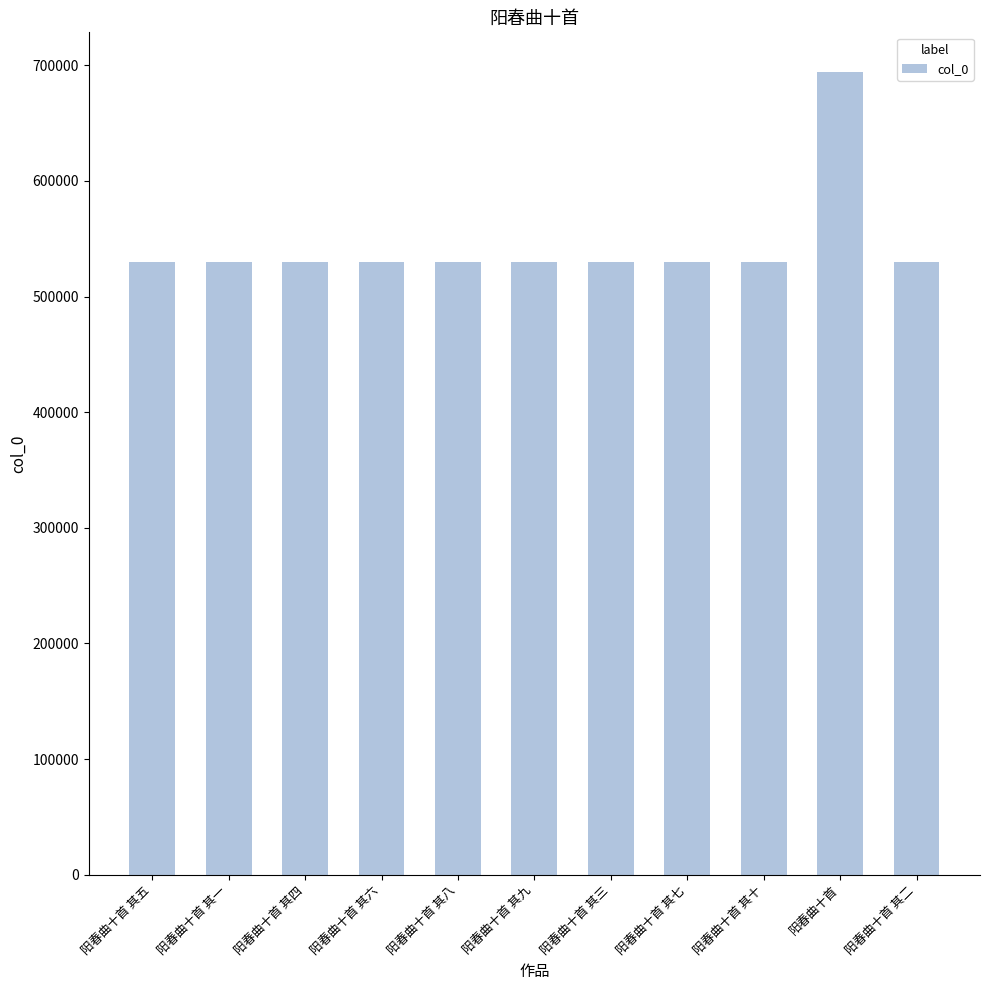

What is the difference between the values at 阳春曲十首 其六 and 阳春曲十首 其七?

1